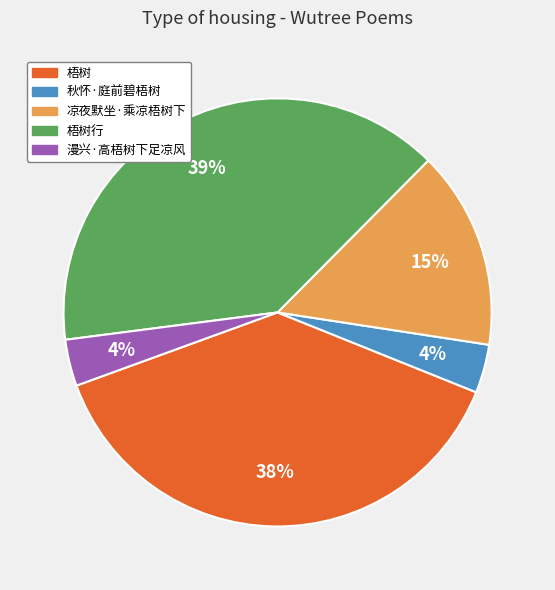

How many slices are in this pie chart?

5